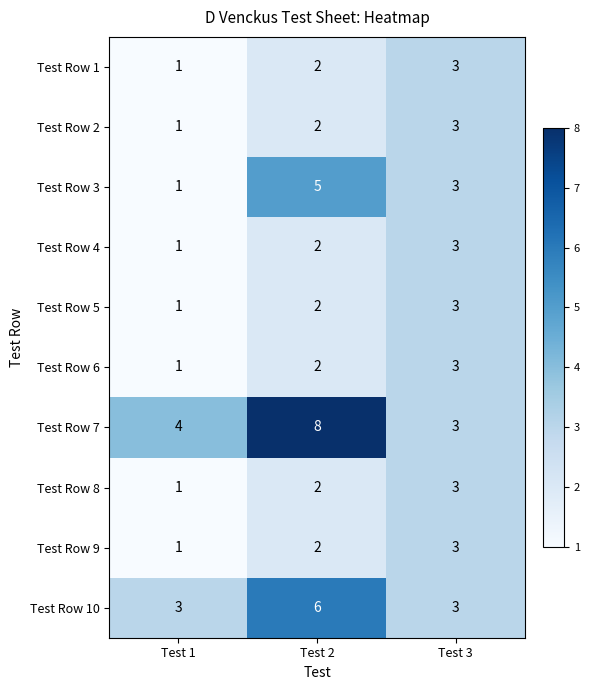

Which series changed the most between Test 2 and Test 3?

Test Row 7